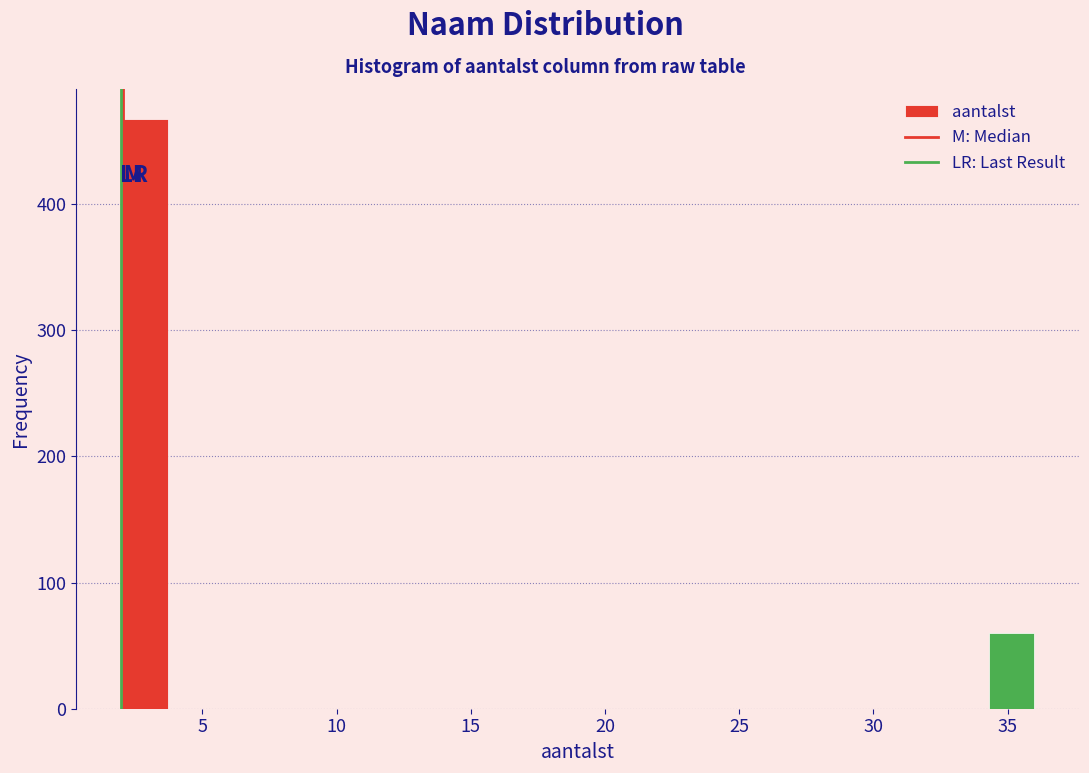

Read against the x-axis, roughly where is the centre of the tallest bar?

3.0